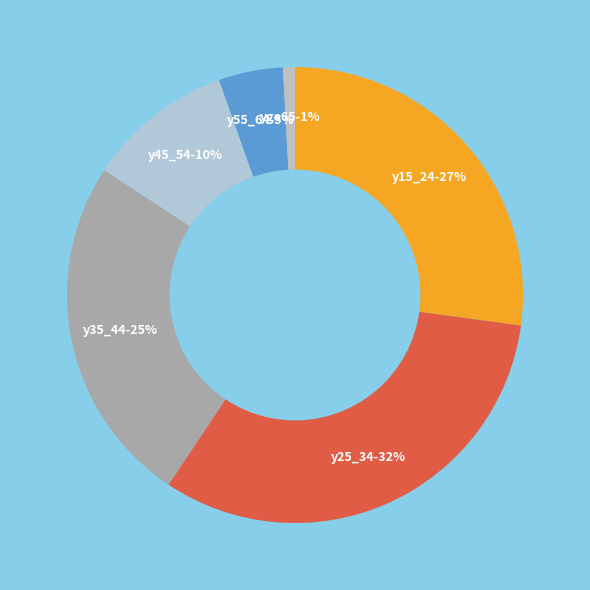

To the nearest percent, what percentage of the pie is y35_44?

25%